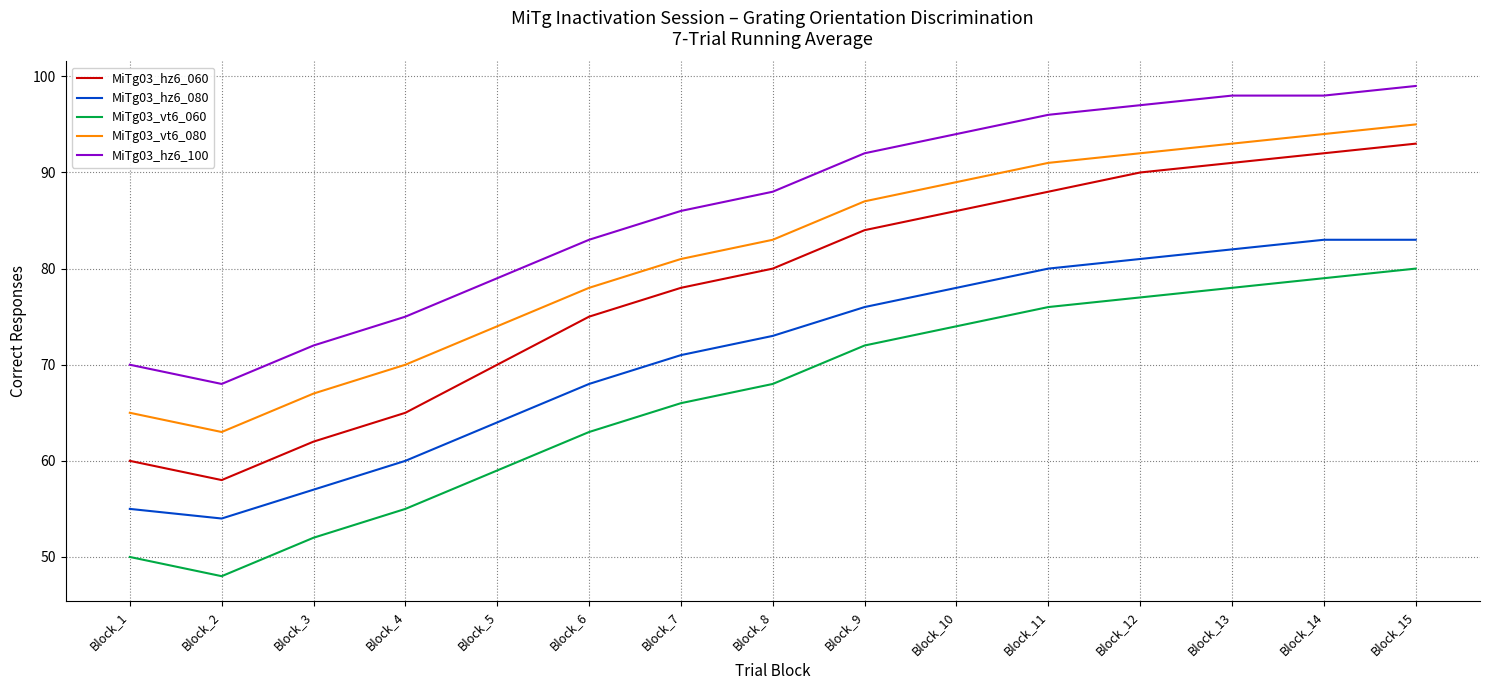

At which category does the chart reach its minimum across all series?

Block_2